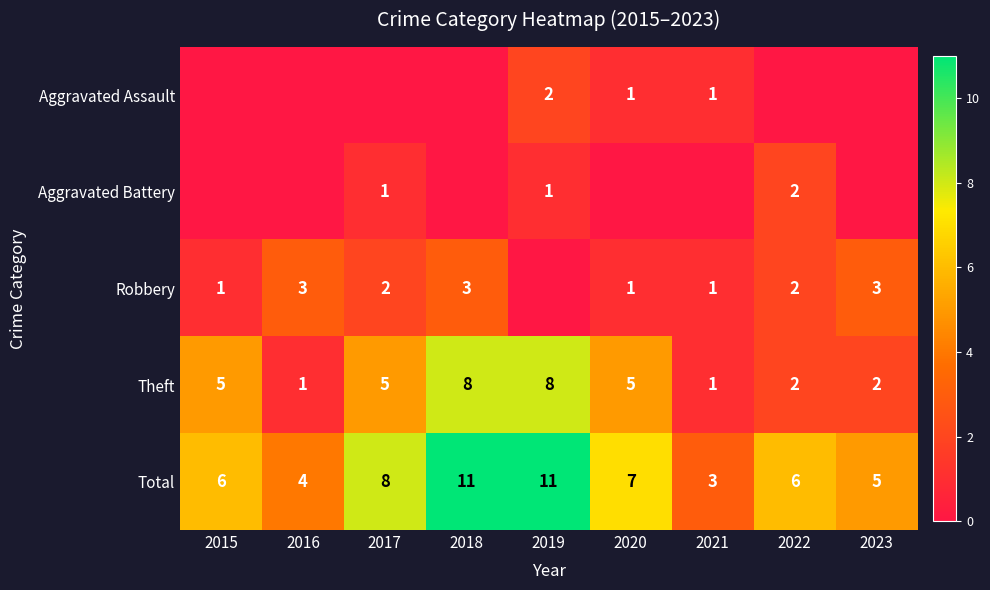

What is the sum of all Theft values?

37